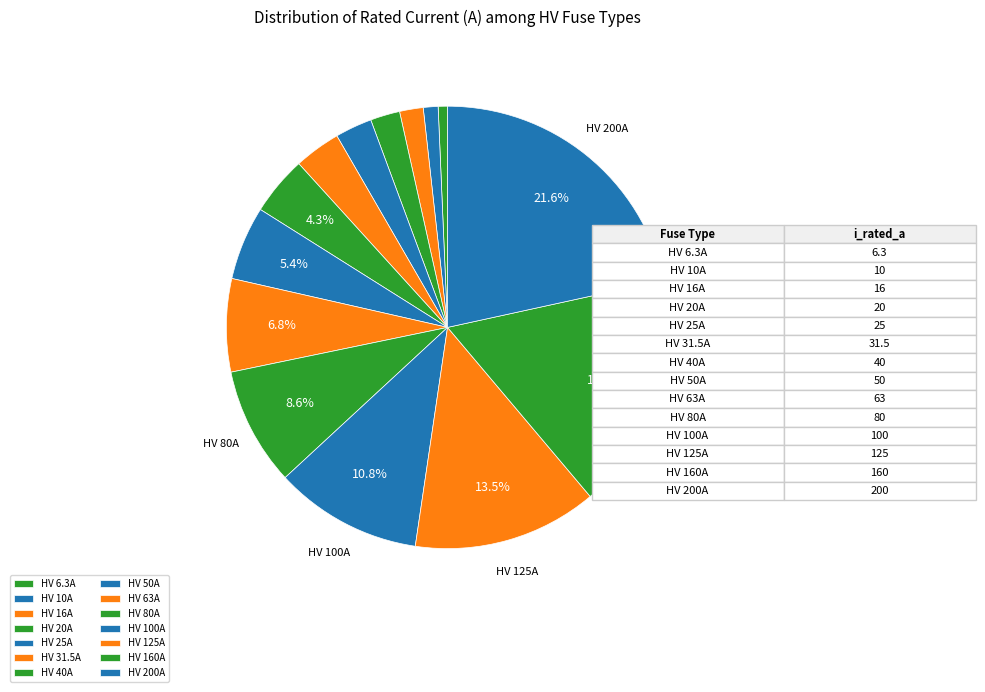

Is there a majority slice in this chart?

No